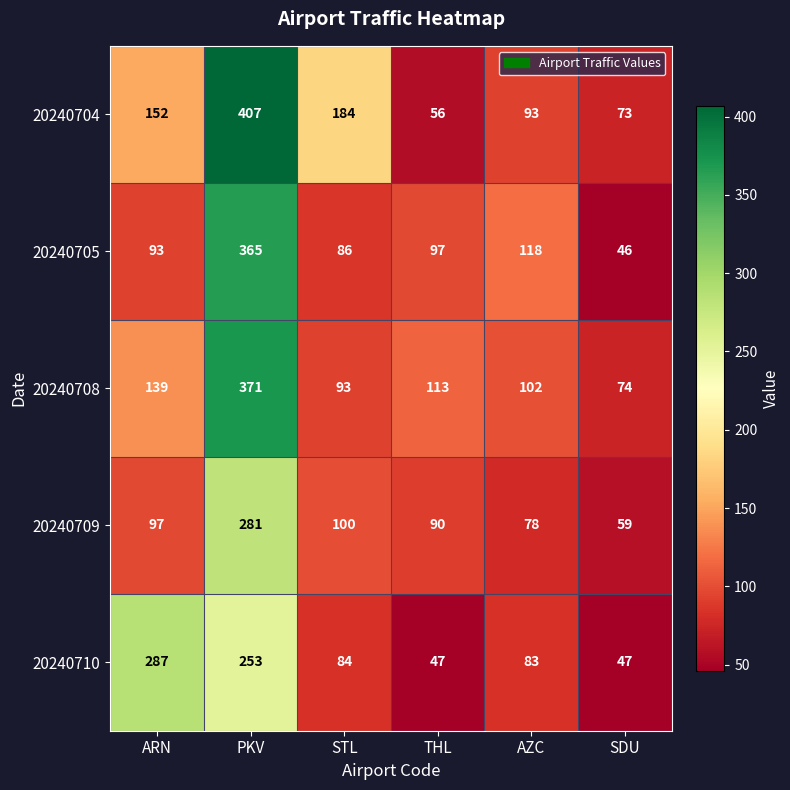

At how many categories does at least one series exceed 80?

5